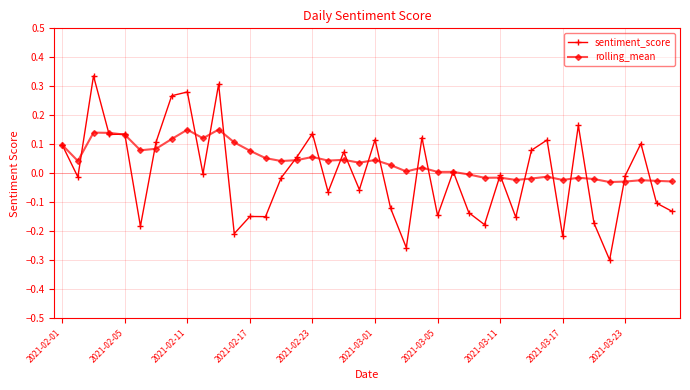

Rank the series by their maximum value, from lowest to highest.

rolling_mean, sentiment_score